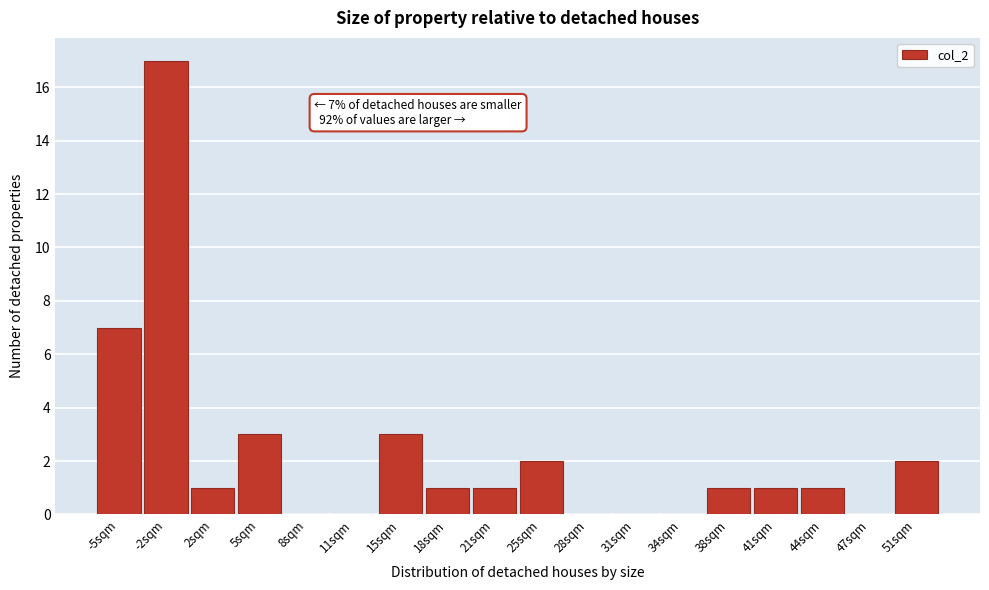

Reading left to right, transcribe all the data shown in this chart.

-5sqm=7	-2sqm=17	2sqm=1	5sqm=3	8sqm=0	11sqm=0	15sqm=3	18sqm=1	21sqm=1	25sqm=2	28sqm=0	31sqm=0	34sqm=0	38sqm=1	41sqm=1	44sqm=1	47sqm=0	51sqm=2